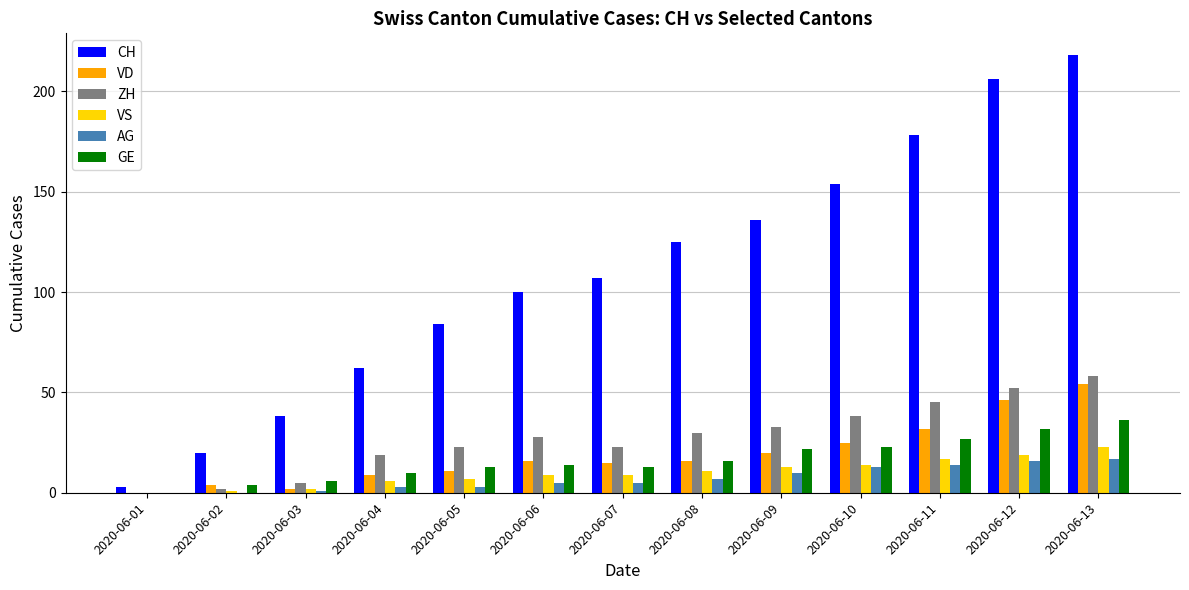

At which category does the chart reach its peak across all series?

2020-06-13